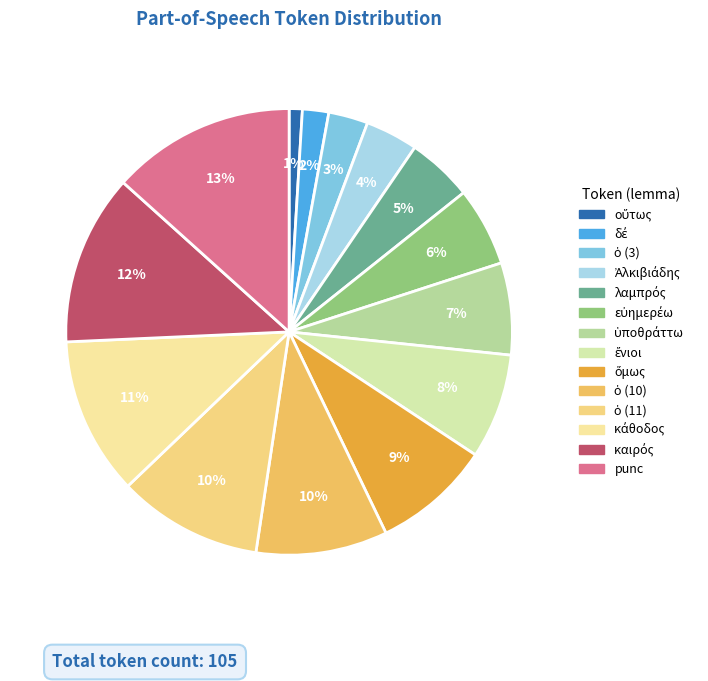

How many segments does this pie chart have?

14